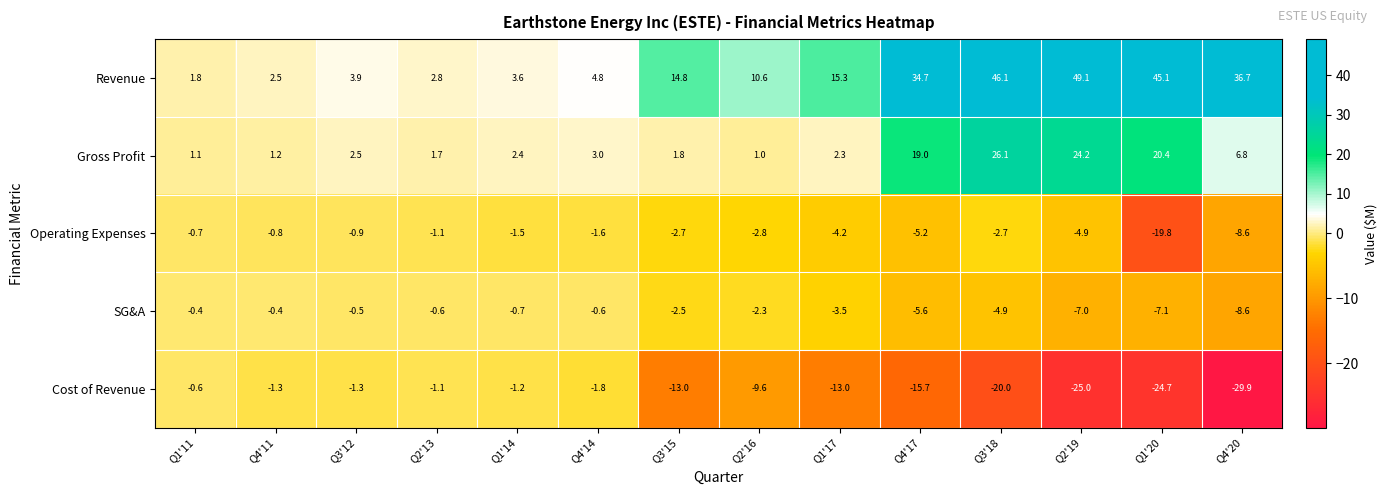

At which category is the sum across all series the highest?

Q3'18